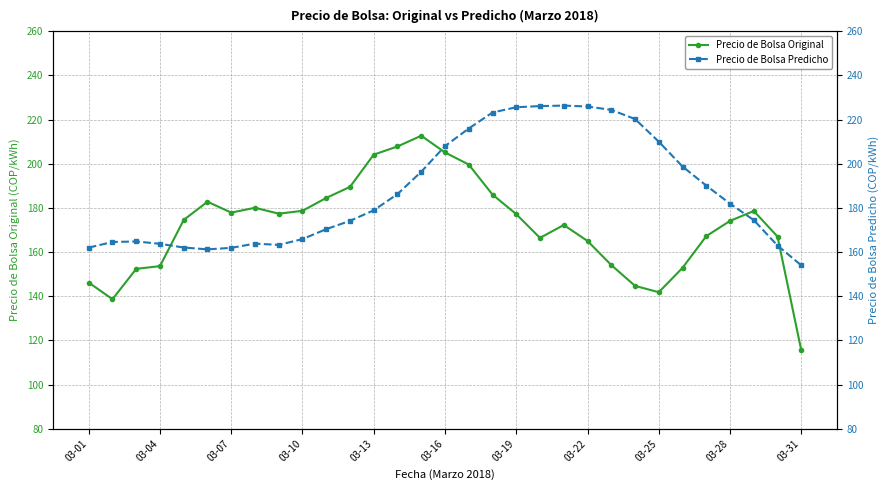

How many series are shown in this chart?

2